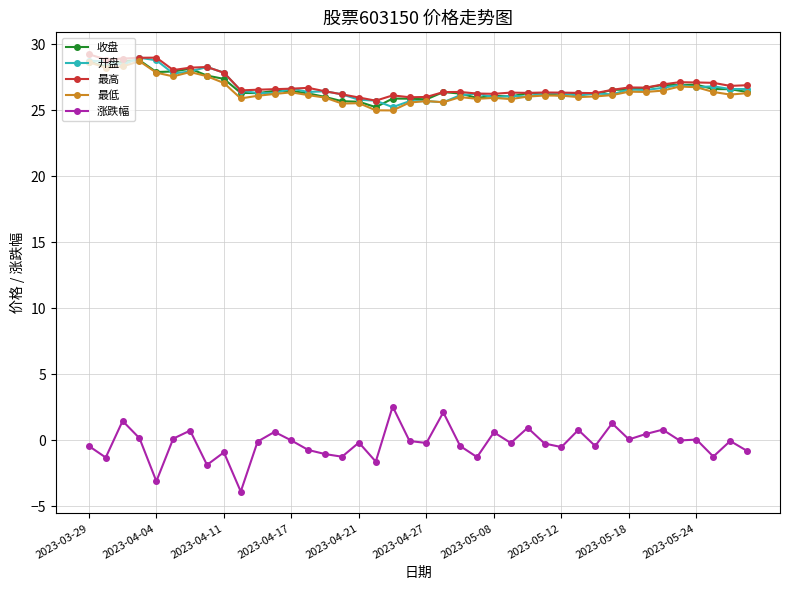

True or false: 最高 has more than 1 interior local peaks.

True